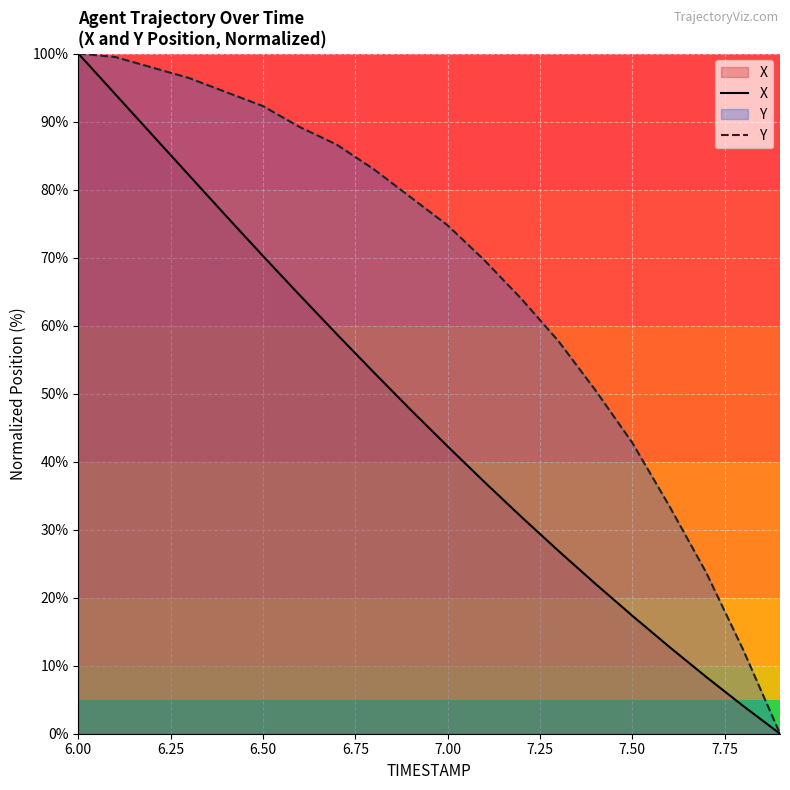

Rank the series by their average value, from lowest to highest.

X, Y